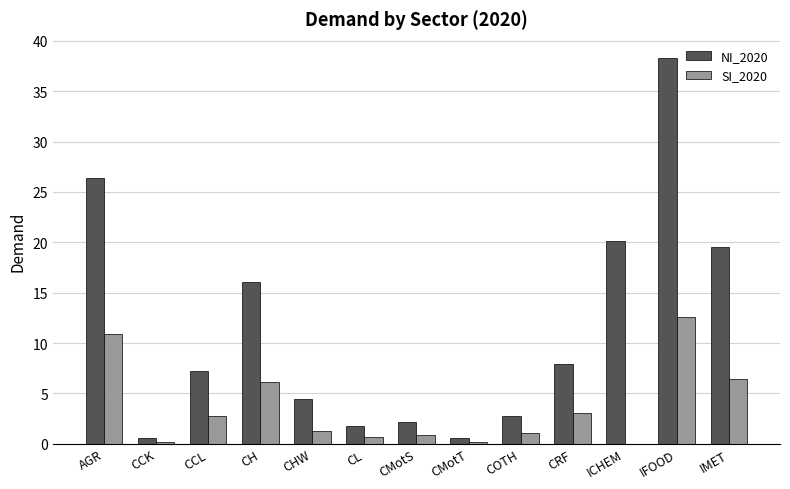

The SI_2020 series shows 0.0 at ICHEM. True or false?

True